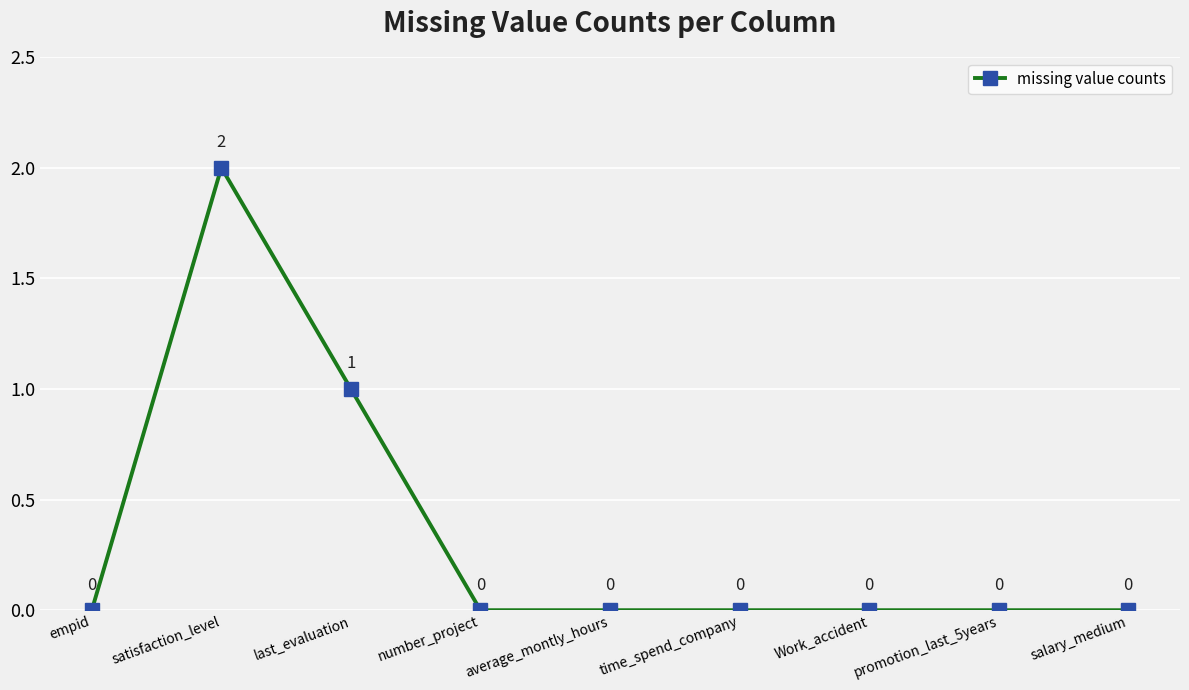

How many values exceed 0?

2